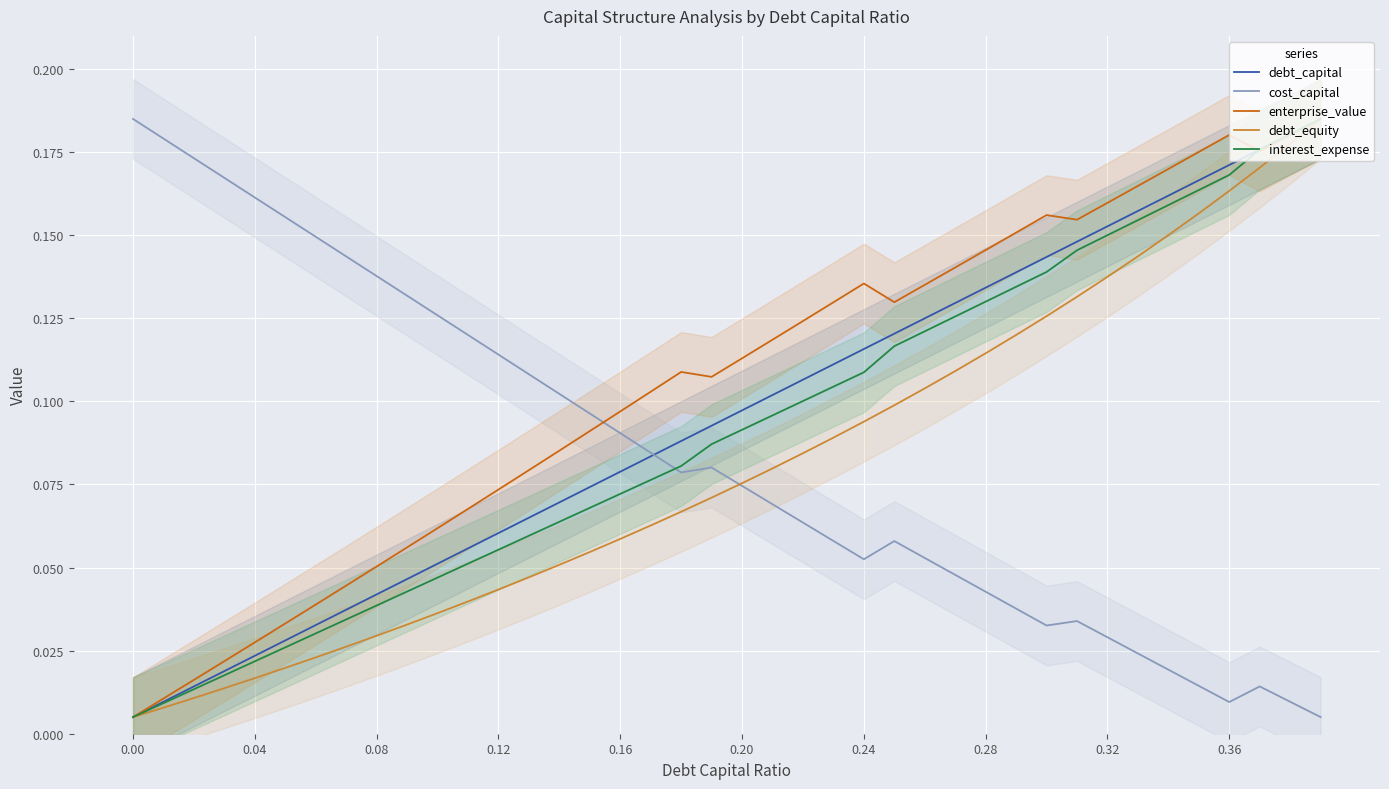

Reading left to right, list all the values displayed in this chart.

debt_capital: 0.0	0.0	0.0	0.0	0.0	0.0	0.0	0.0	0.0	0.0	0.1	0.1	0.1	0.1	0.1	0.1	0.1	0.1	0.1	0.1	0.1	0.1	0.1	0.1	0.1	0.1	0.1	0.1	0.1	0.1	0.1	0.1	0.2	0.2	0.2	0.2	0.2	0.2	0.2	0.2
cost_capital: 0.2	0.2	0.2	0.2	0.2	0.2	0.1	0.1	0.1	0.1	0.1	0.1	0.1	0.1	0.1	0.1	0.1	0.1	0.1	0.1	0.1	0.1	0.1	0.1	0.1	0.1	0.1	0.0	0.0	0.0	0.0	0.0	0.0	0.0	0.0	0.0	0.0	0.0	0.0	0.0
enterprise_value: 0.0	0.0	0.0	0.0	0.0	0.0	0.0	0.0	0.1	0.1	0.1	0.1	0.1	0.1	0.1	0.1	0.1	0.1	0.1	0.1	0.1	0.1	0.1	0.1	0.1	0.1	0.1	0.1	0.1	0.2	0.2	0.2	0.2	0.2	0.2	0.2	0.2	0.2	0.2	0.2
debt_equity: 0.0	0.0	0.0	0.0	0.0	0.0	0.0	0.0	0.0	0.0	0.0	0.0	0.0	0.0	0.1	0.1	0.1	0.1	0.1	0.1	0.1	0.1	0.1	0.1	0.1	0.1	0.1	0.1	0.1	0.1	0.1	0.1	0.1	0.1	0.2	0.2	0.2	0.2	0.2	0.2
interest_expense: 0.0	0.0	0.0	0.0	0.0	0.0	0.0	0.0	0.0	0.0	0.0	0.1	0.1	0.1	0.1	0.1	0.1	0.1	0.1	0.1	0.1	0.1	0.1	0.1	0.1	0.1	0.1	0.1	0.1	0.1	0.1	0.1	0.2	0.2	0.2	0.2	0.2	0.2	0.2	0.2